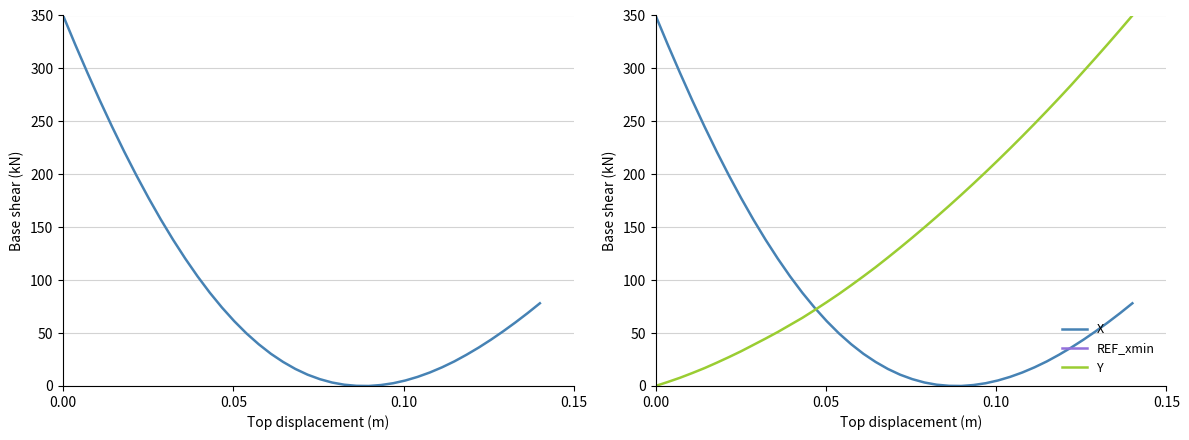

Count the number of data series in this chart.

3